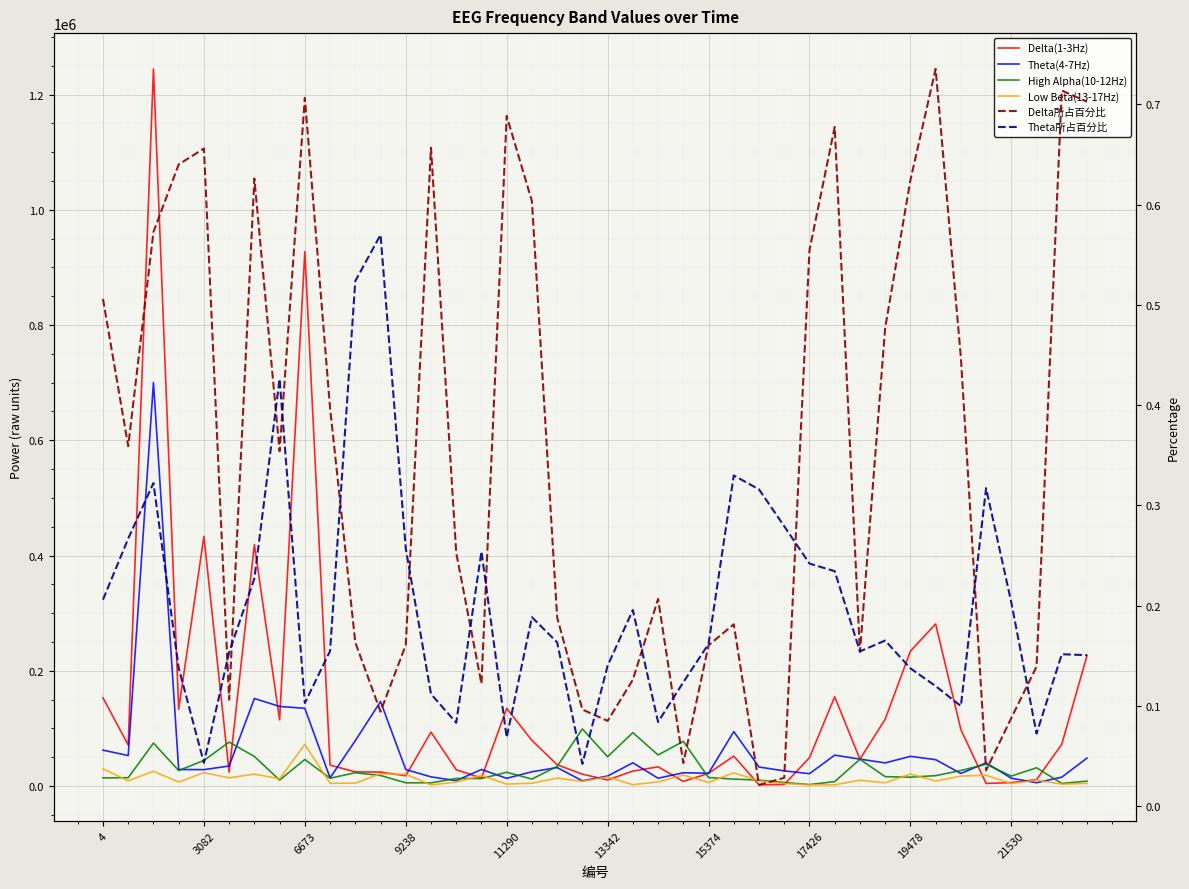

What position from the left is 13?

14